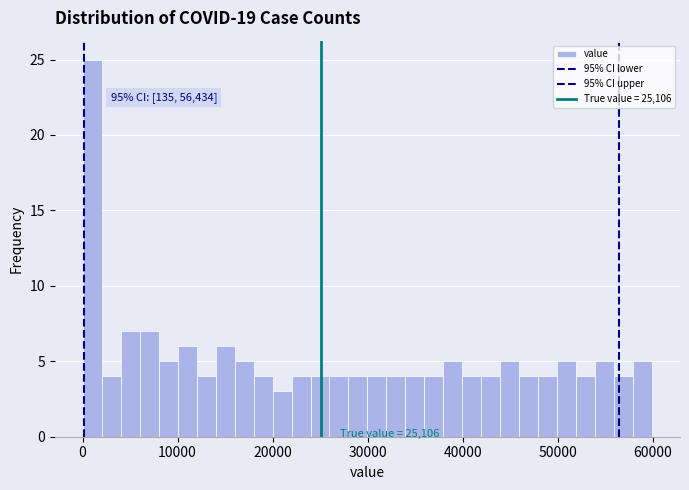

Read against the x-axis, roughly where is the centre of the tallest bar?

1000